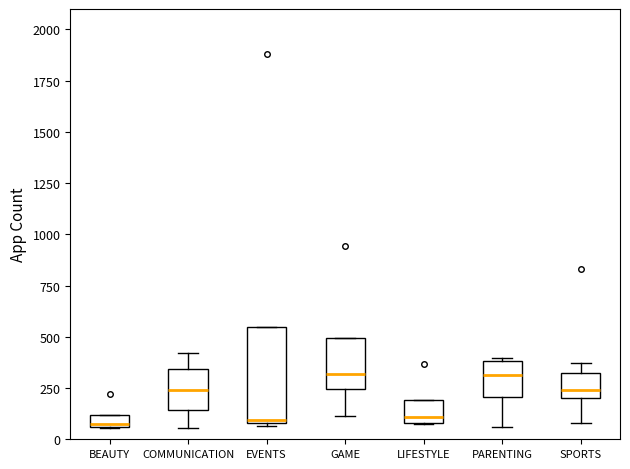

Where does the median line of the box for PARENTING sit on the y-axis? The values are not printed on the chart, so give them approximately, as read against the axis.

300